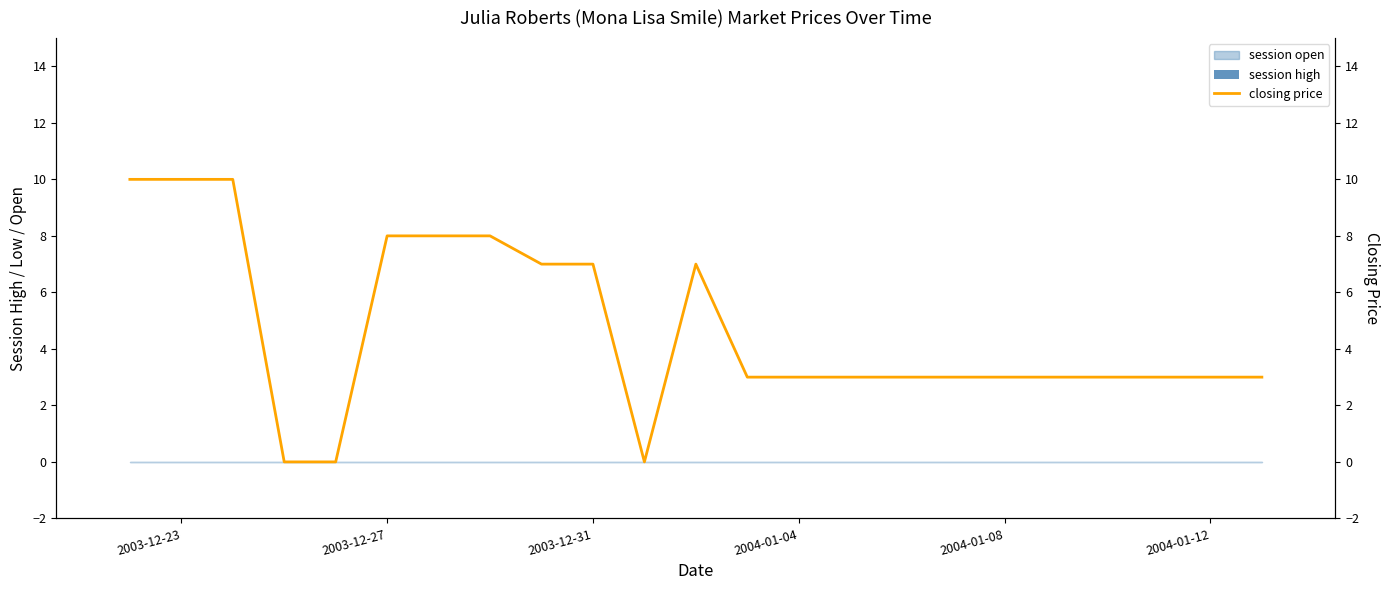

At how many categories does at least one series exceed 4?

9